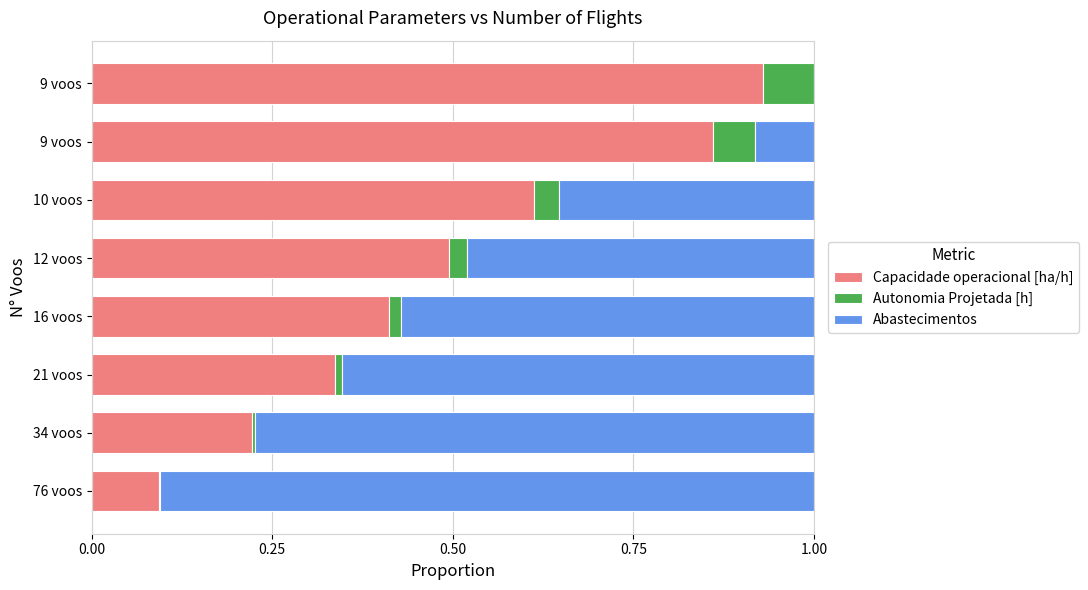

What are all the series names shown in the legend?

Capacidade operacional [ha/h], Autonomia Projetada [h], Abastecimentos